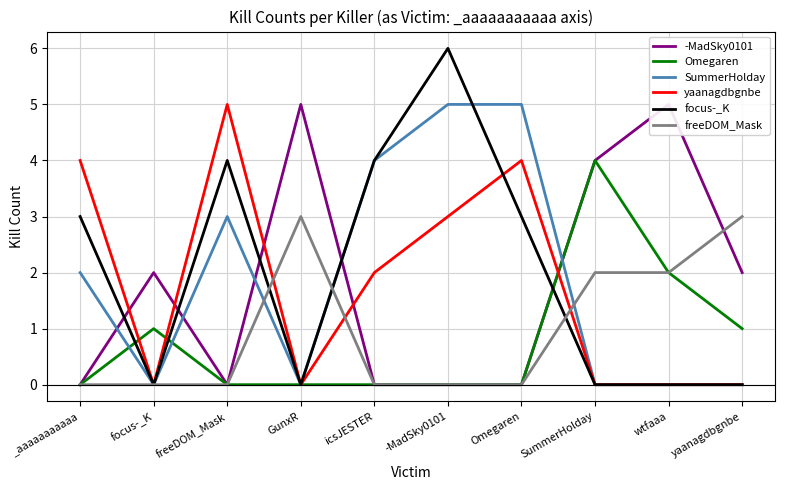

Where does the -MadSky0101 series first go above 2?

GunxR